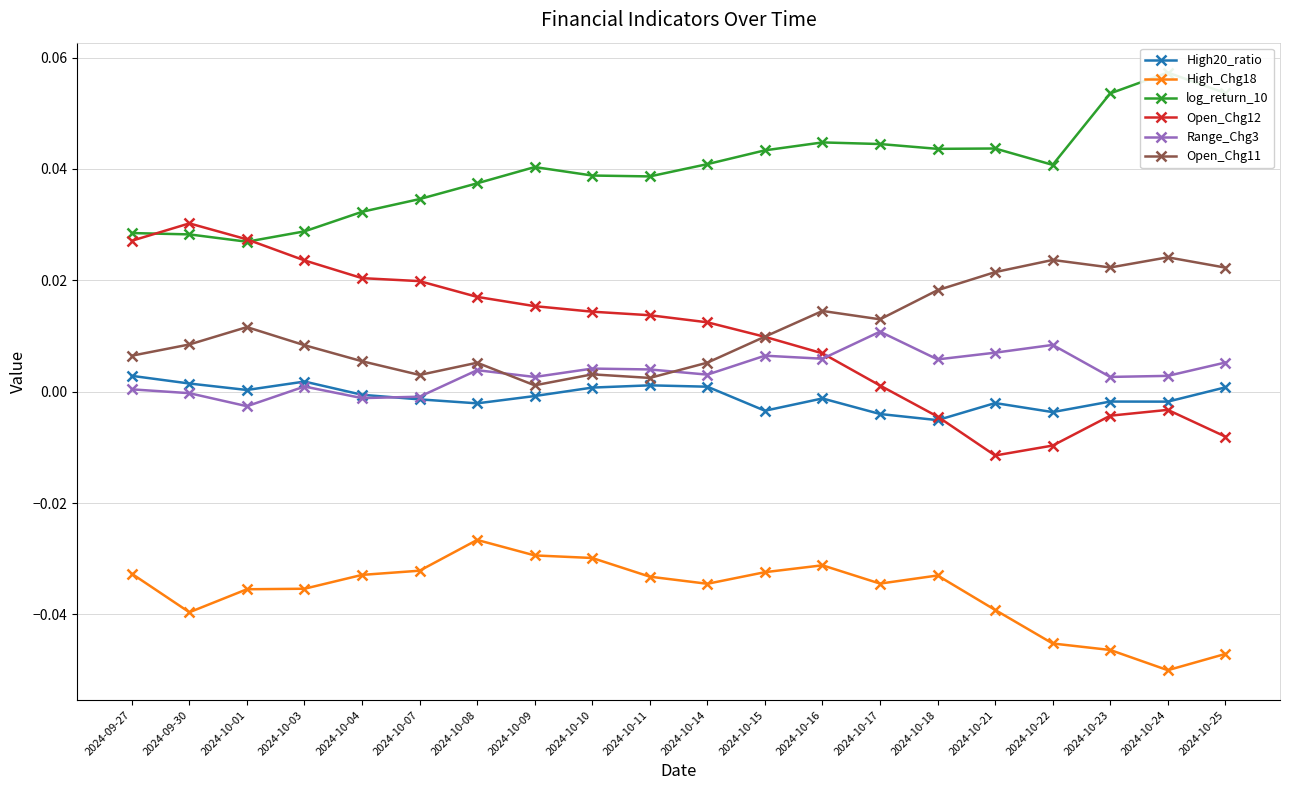

Is this an area chart (filled region under the line)?

No